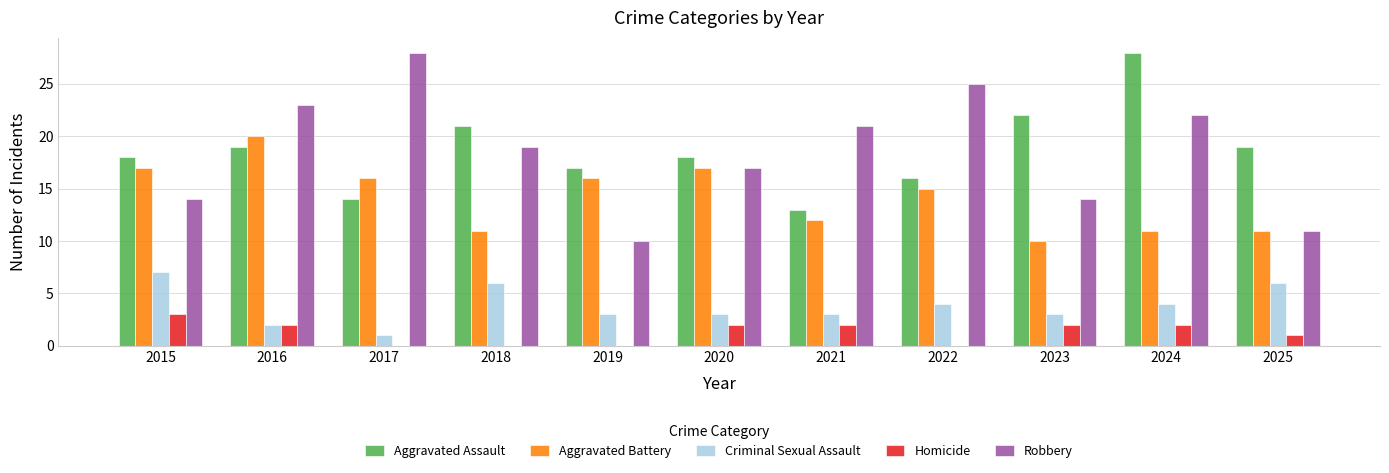

Read the Criminal Sexual Assault value at 2018.

6